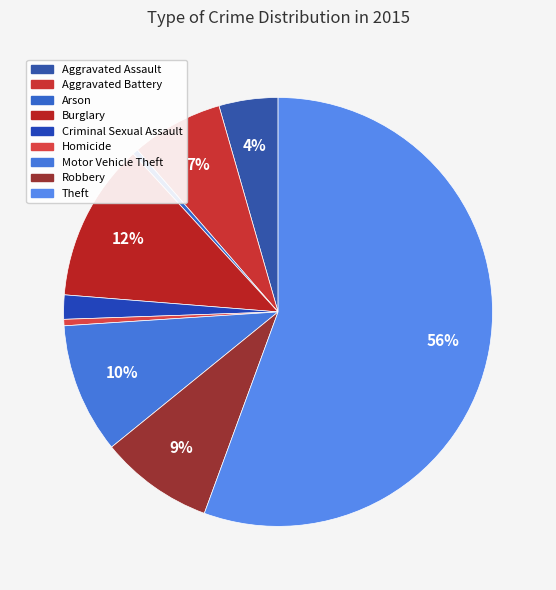

What is the largest slice in the pie chart?

Theft